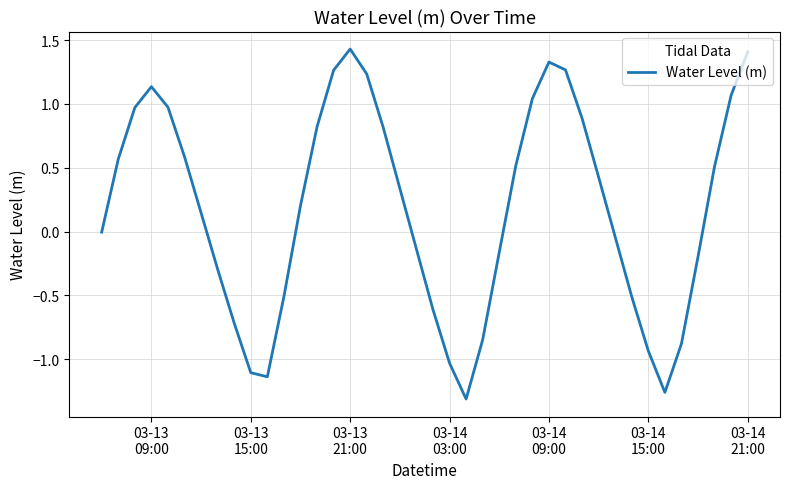

What is the maximum value shown in the chart?

1.4